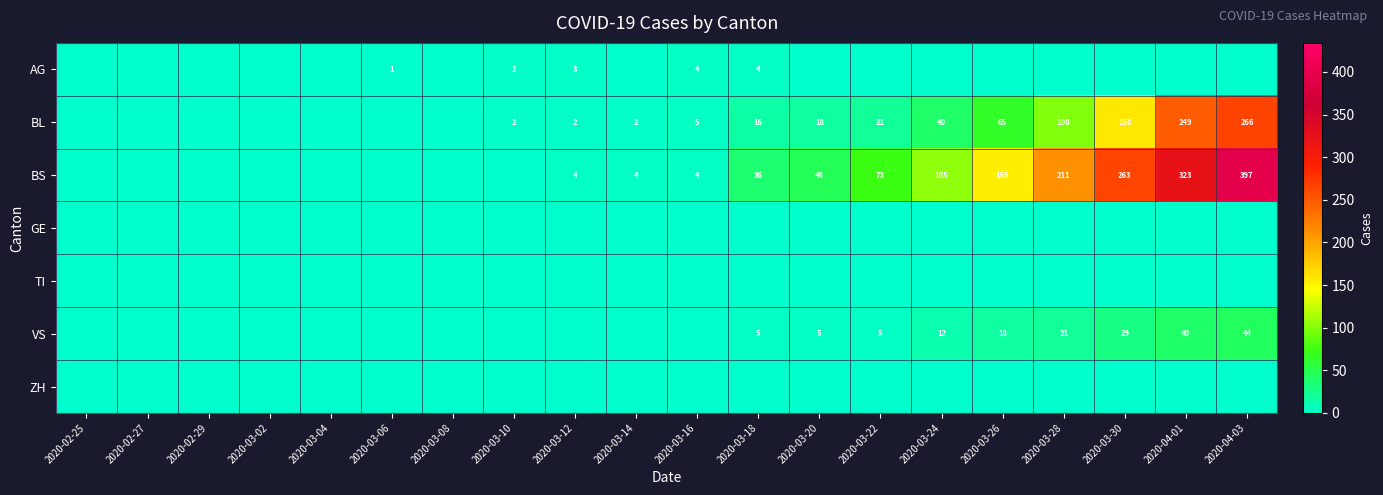

True or false: VS has a value of 31 at 2020-03-28.

False